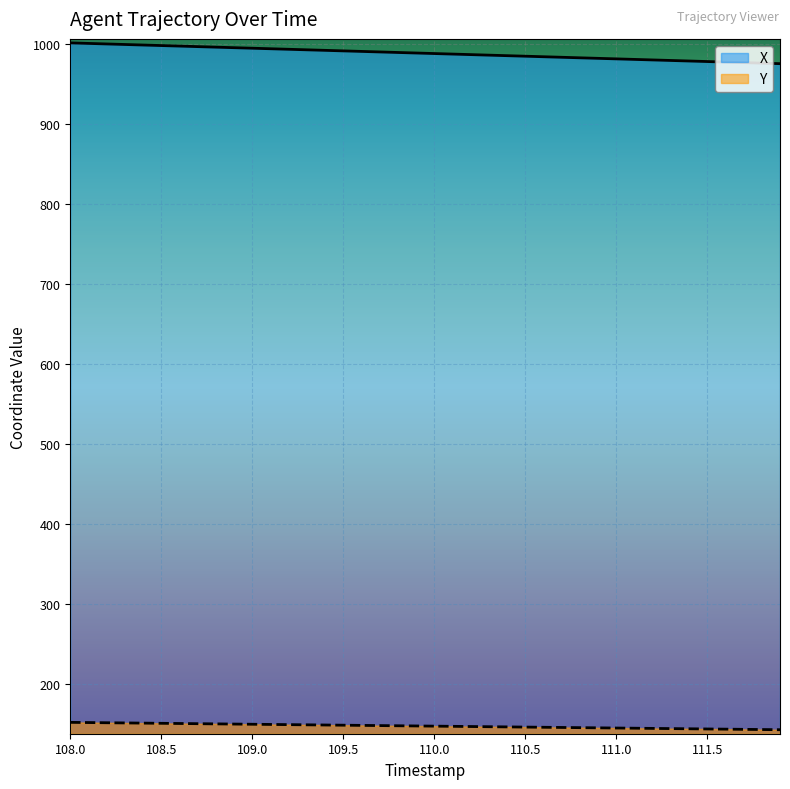

What is the minimum value shown in the chart?

143.5